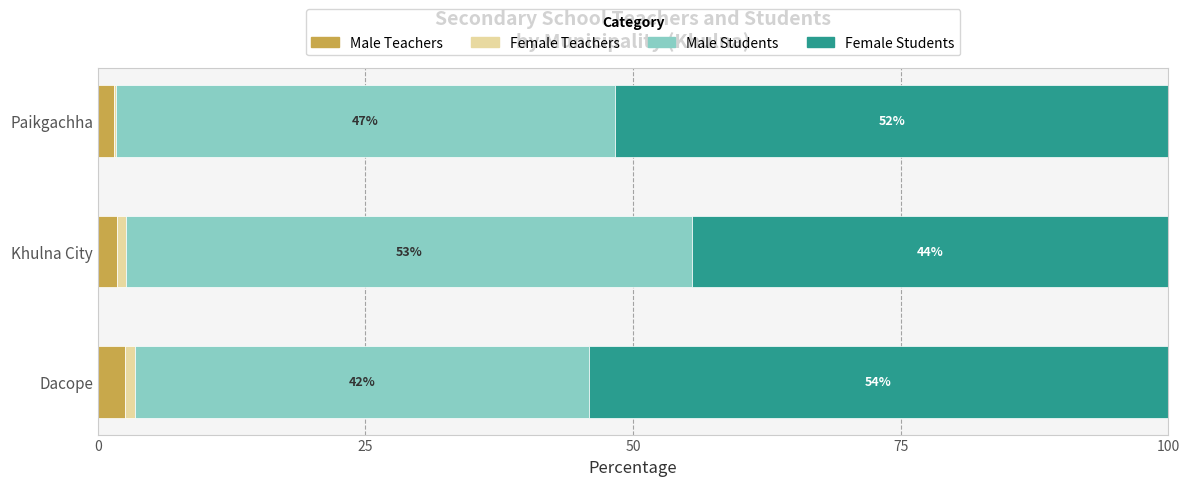

What is the value of the Male Students bar at the 1st from the left?

42.4